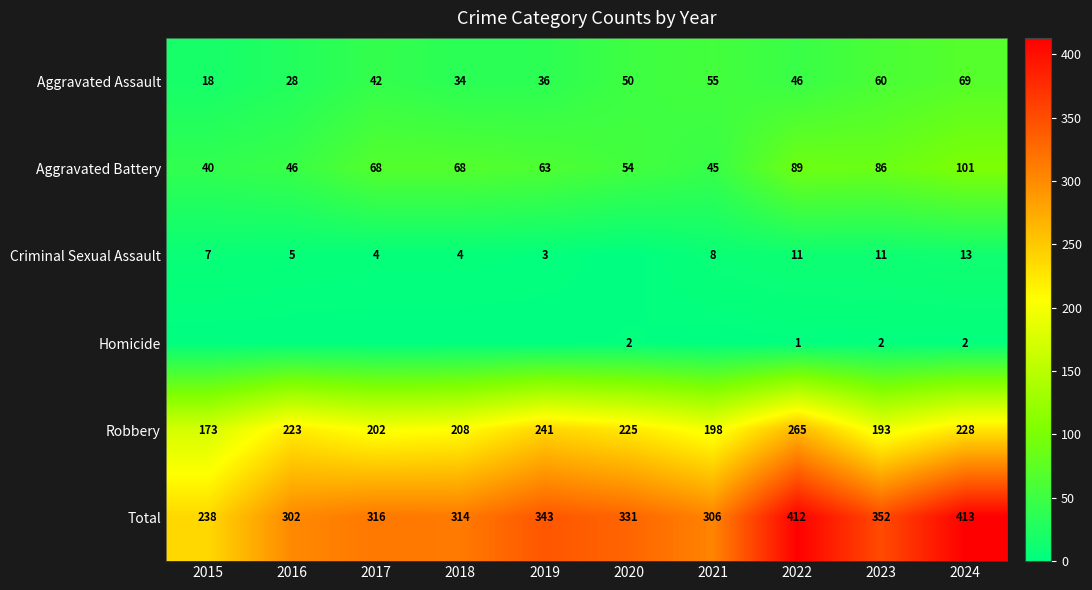

At which label does Total first exceed 331?

2019